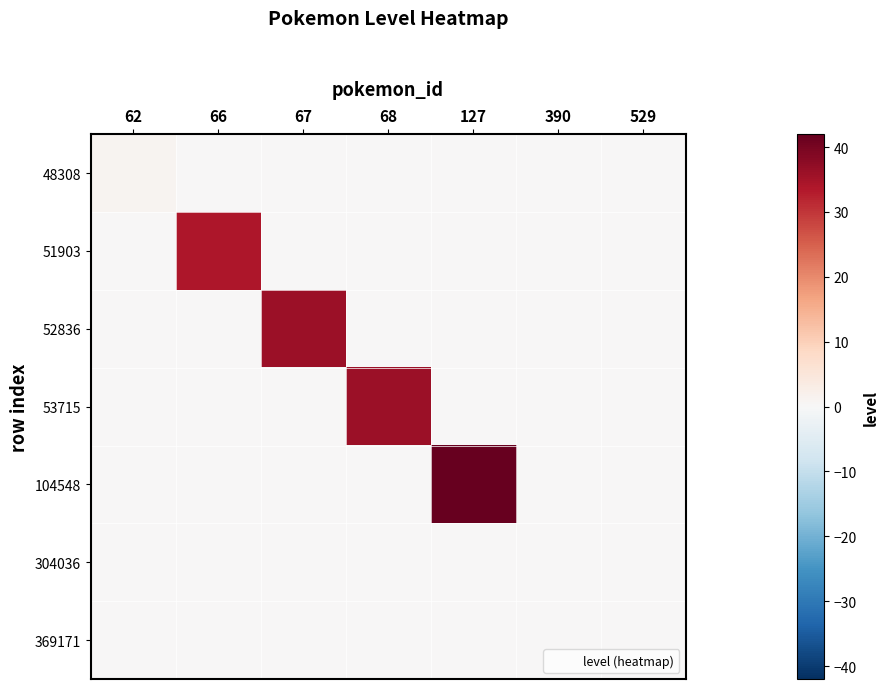

Reading right to left, list all the values displayed in this chart.

48308: 529=0	390=0	127=0	68=0	67=0	66=0	62=1
51903: 529=0	390=0	127=0	68=0	67=0	66=34	62=0
52836: 529=0	390=0	127=0	68=0	67=36	66=0	62=0
53715: 529=0	390=0	127=0	68=36	67=0	66=0	62=0
104548: 529=0	390=0	127=42	68=0	67=0	66=0	62=0
304036: 529=0	390=0	127=0	68=0	67=0	66=0	62=0
369171: 529=0	390=0	127=0	68=0	67=0	66=0	62=0